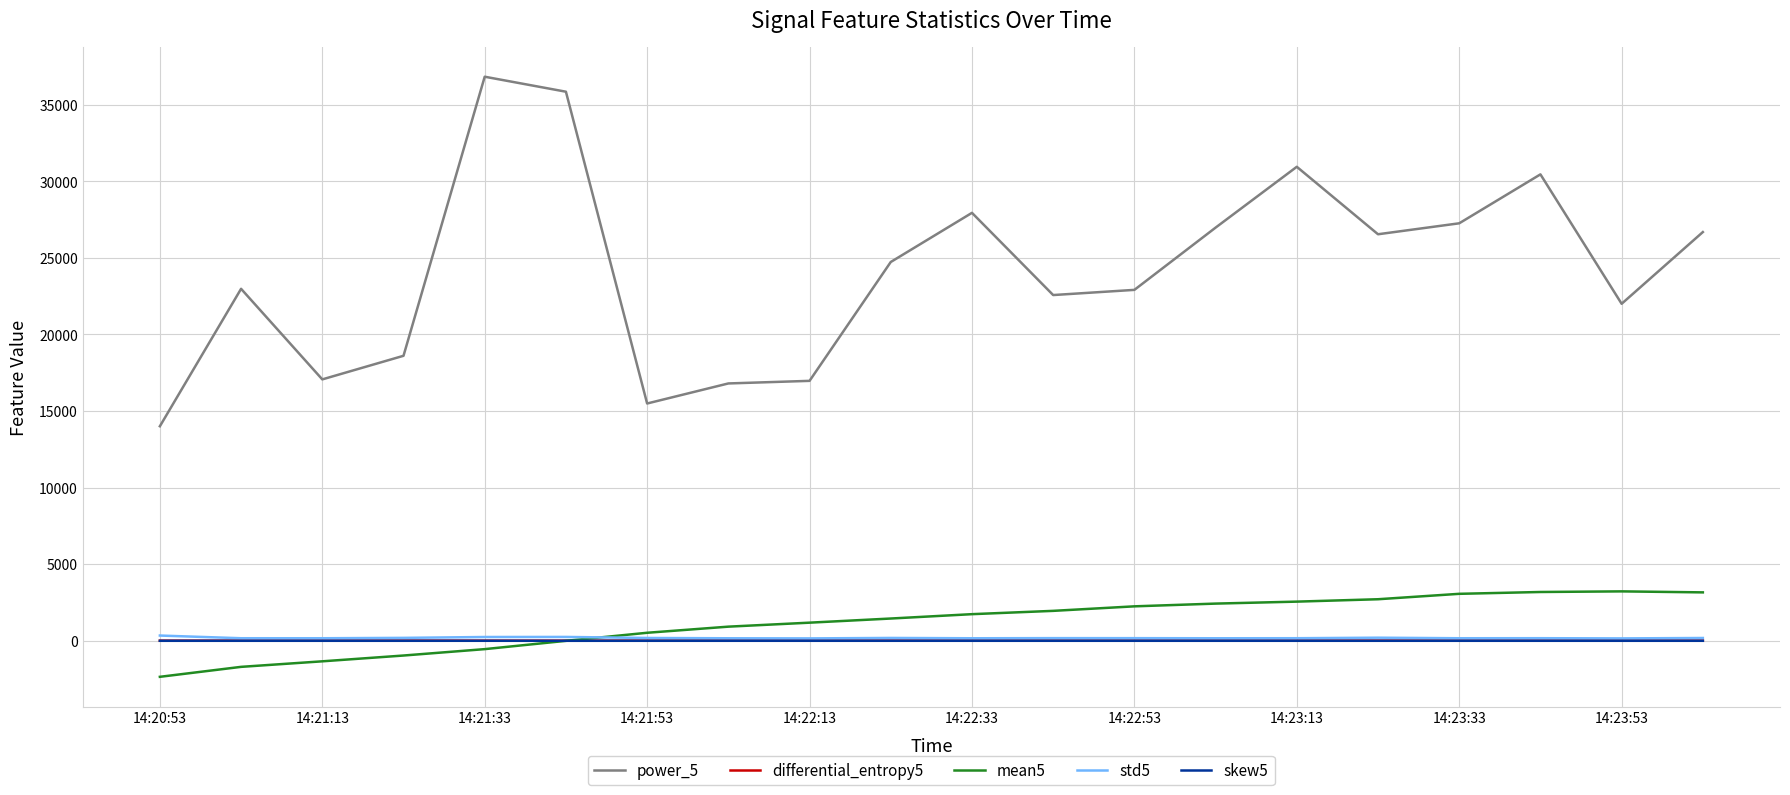

What is the difference between the maximum and minimum values in the power_5 series?

22820.5